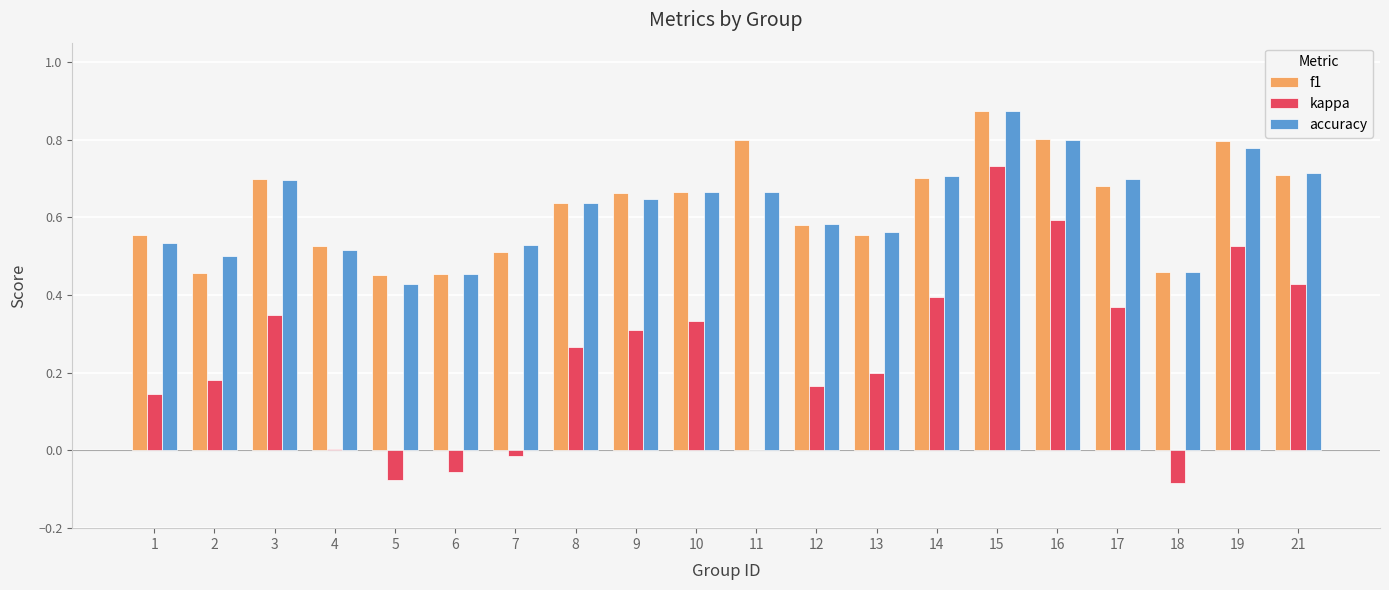

What are all the series names shown in the legend?

f1, kappa, accuracy